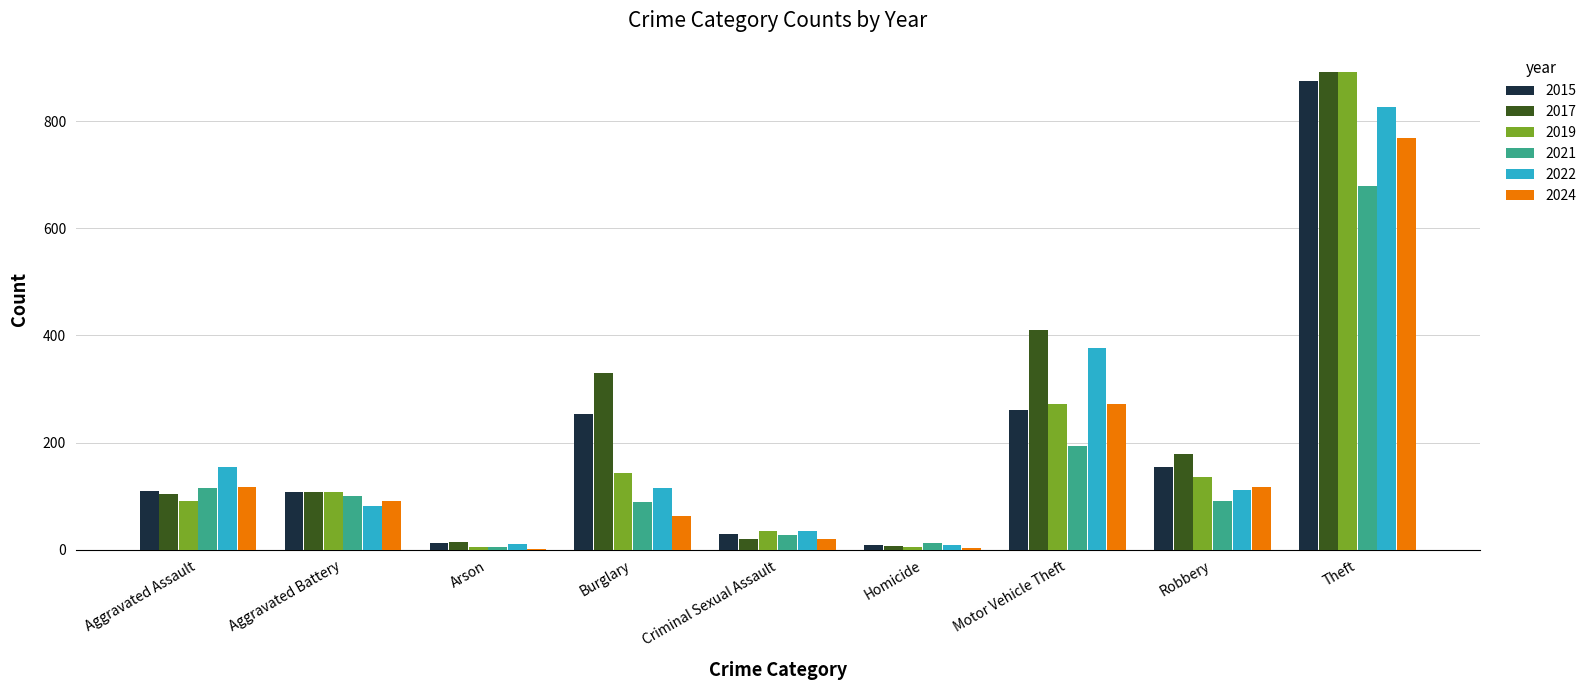

What is the average value of the 2024 series?

162